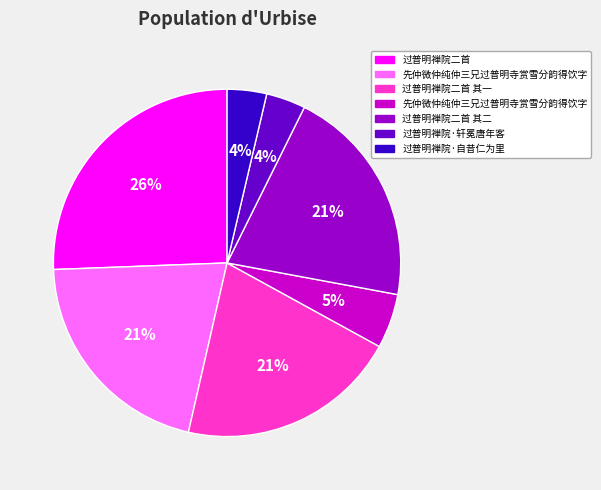

To the nearest percent, what is the average slice percentage?

14%